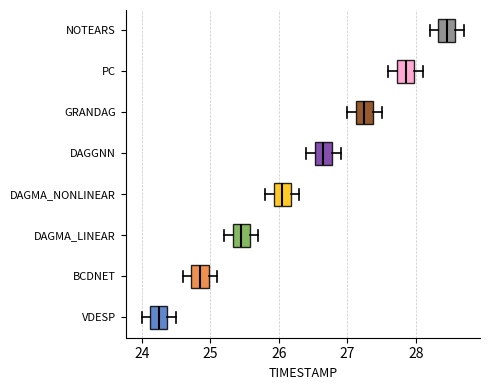

Where is the left edge of the box for NOTEARS on the x-axis? The values are not printed on the chart, so give them approximately, as read against the axis.

28.3